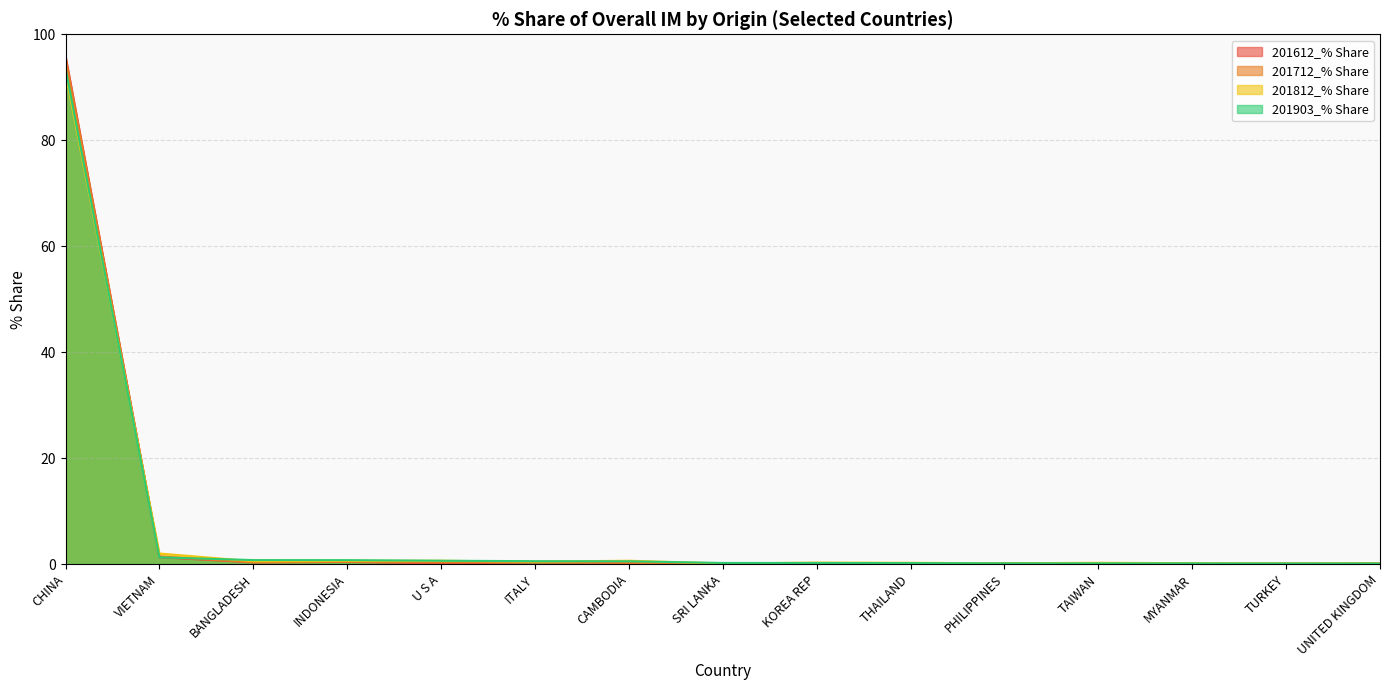

Count the number of categories in the chart.

15